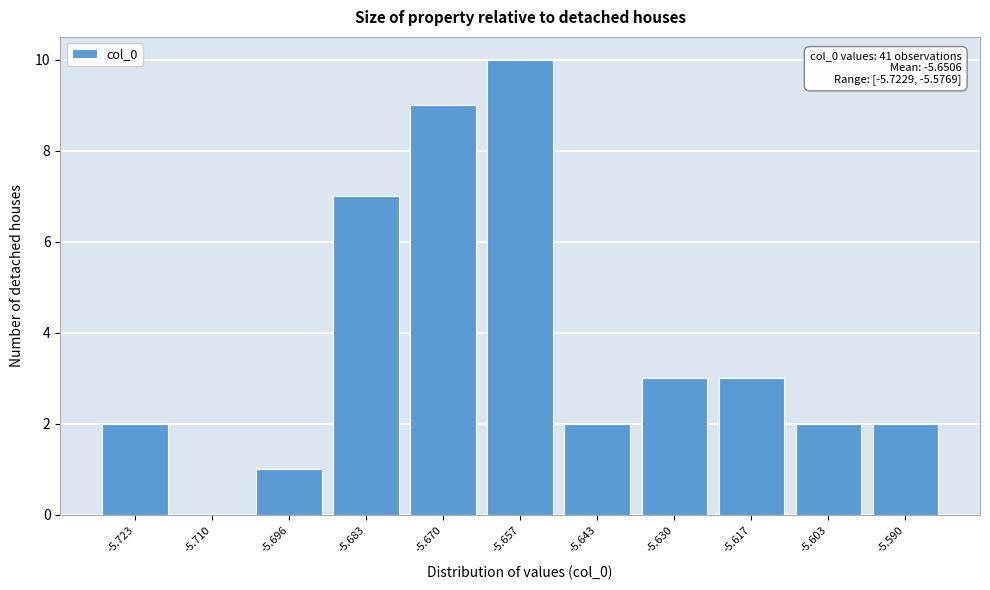

Reading left to right, extract all data points from this chart.

-5.723=2	-5.710=0	-5.696=1	-5.683=7	-5.670=9	-5.657=10	-5.643=2	-5.630=3	-5.617=3	-5.603=2	-5.590=2